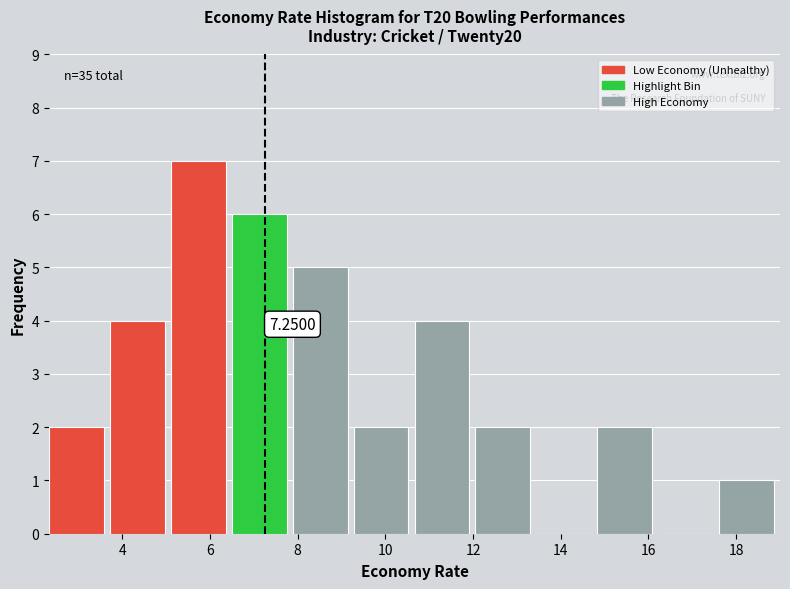

Over which range of the x-axis is the bar tallest?

5.2 to 6.4